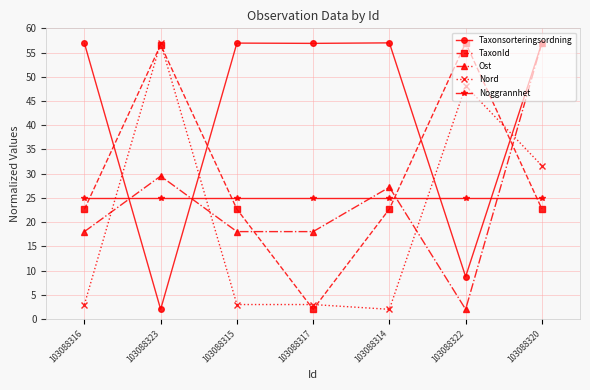

Read the Taxonsorteringsordning value at 103088323.

2.0